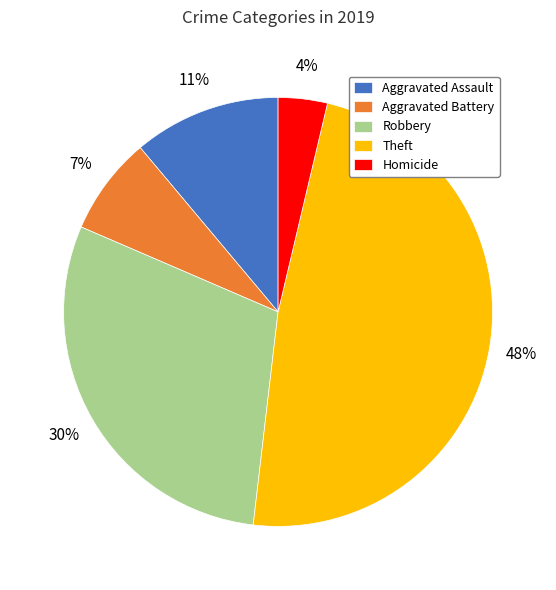

The Aggravated Battery slice represents 7% of the pie. True or false?

True